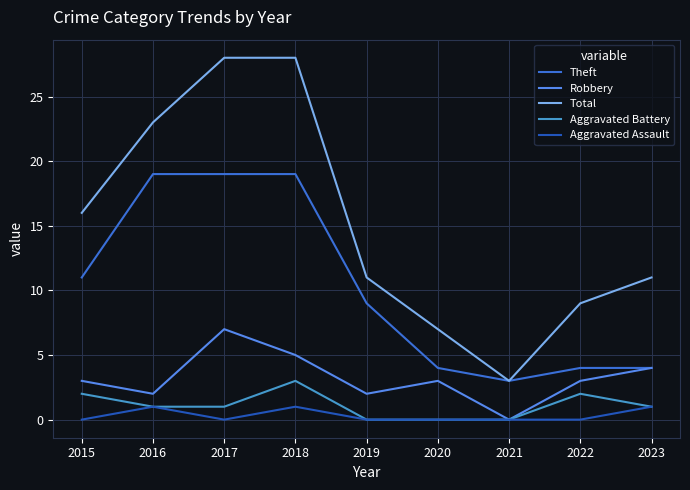

The Total series shows 7 at 2020. True or false?

True